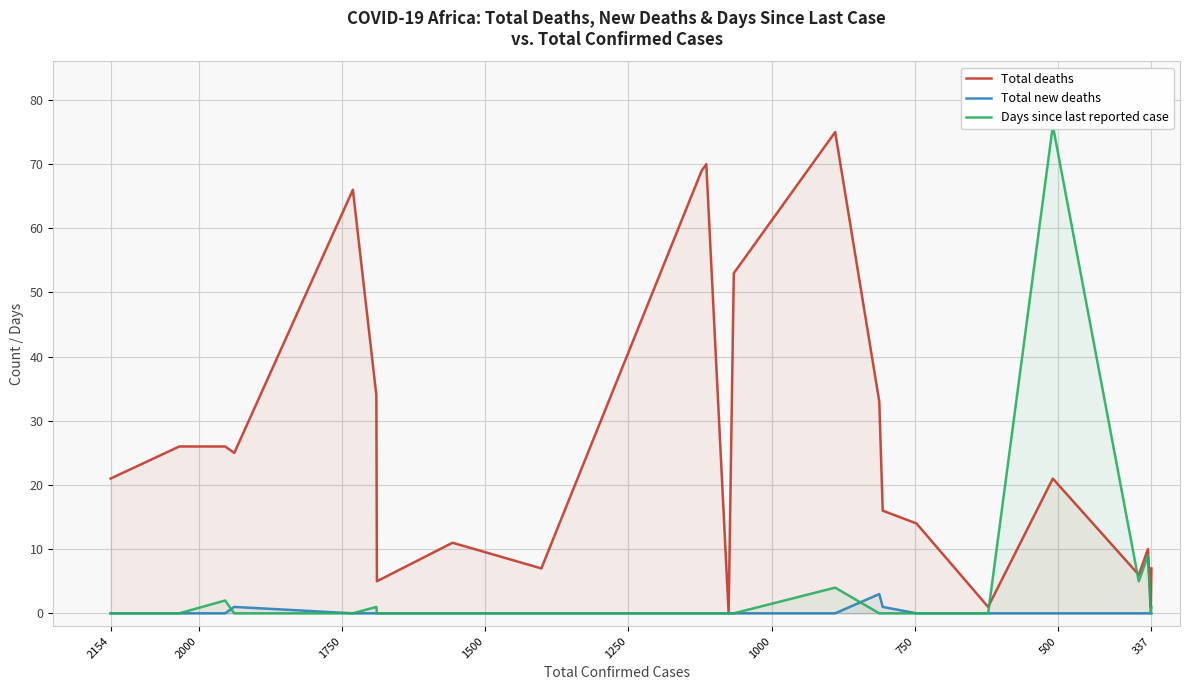

Between 2154 and 1500, which series saw the biggest shift?

Total deaths